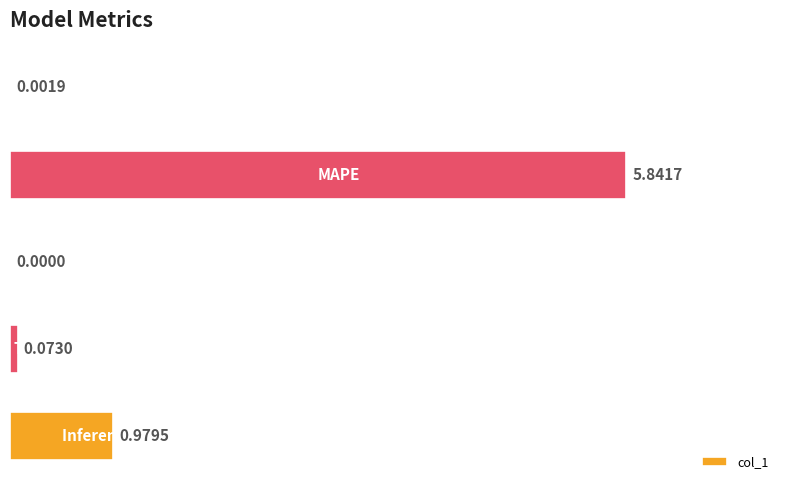

How many positive values are there?

4